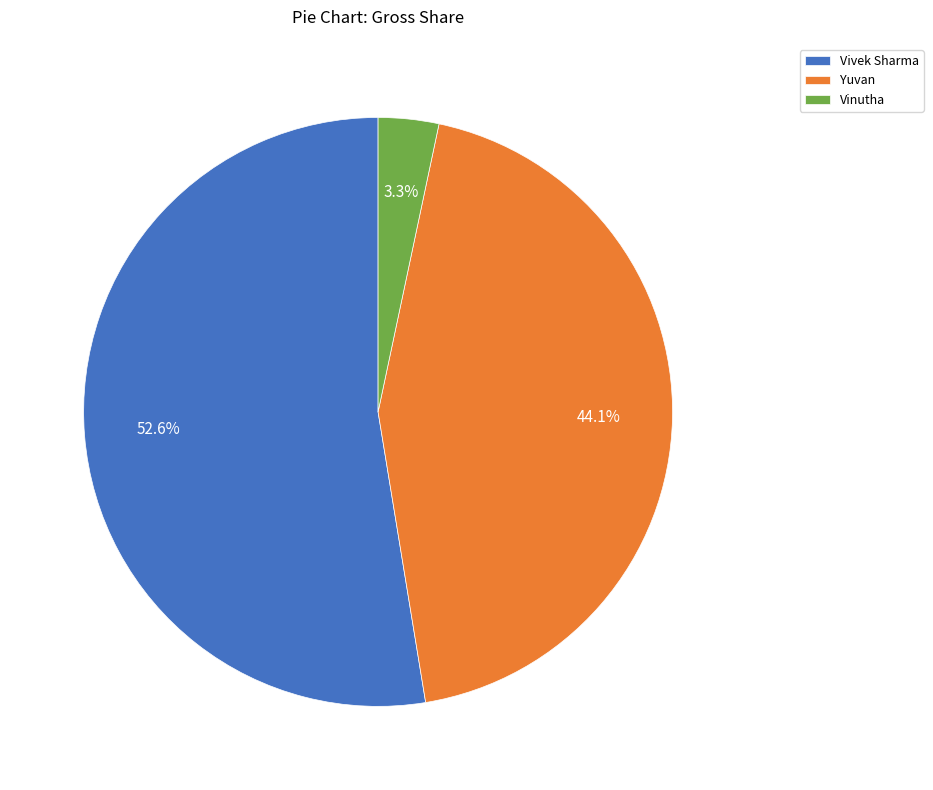

Is there any slice that represents more than half of the pie?

Yes